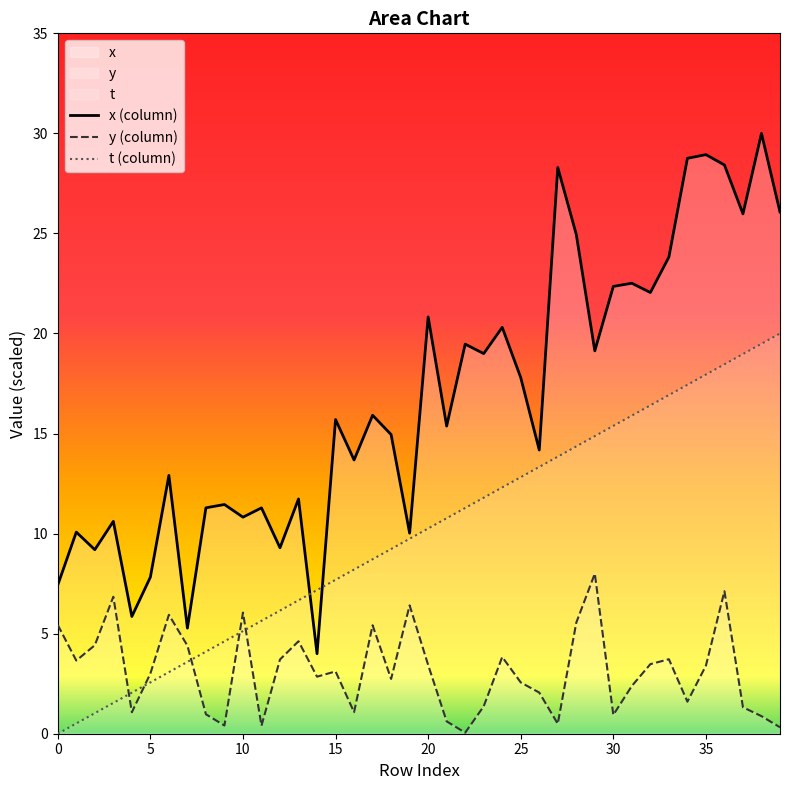

Read the t (column) value at 25.

12.8